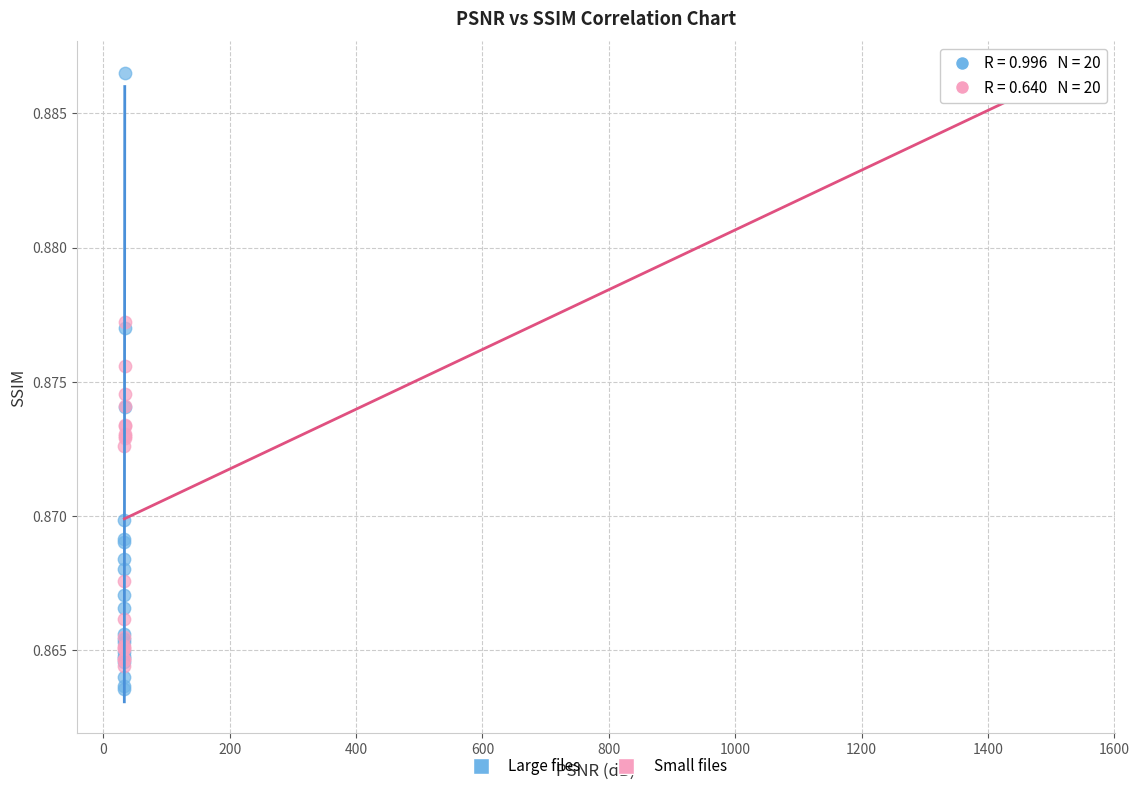

Which series has the largest Y range (max minus min)?

Large files